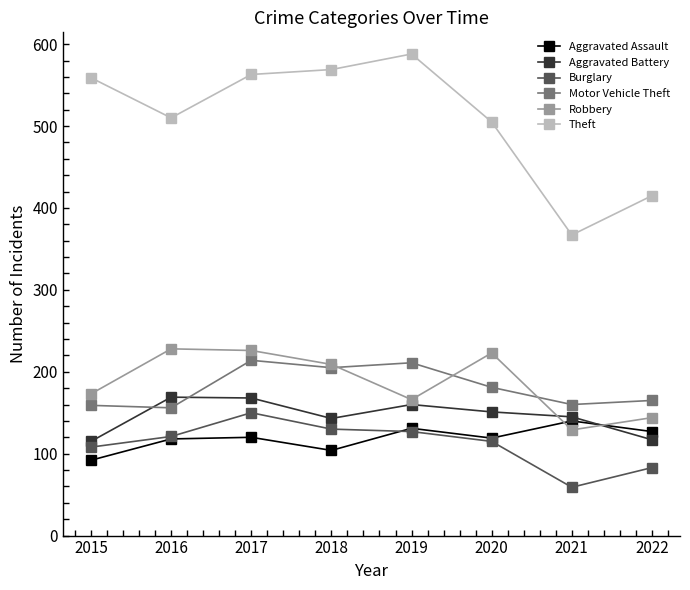

Which series has the largest range (max minus min)?

Theft